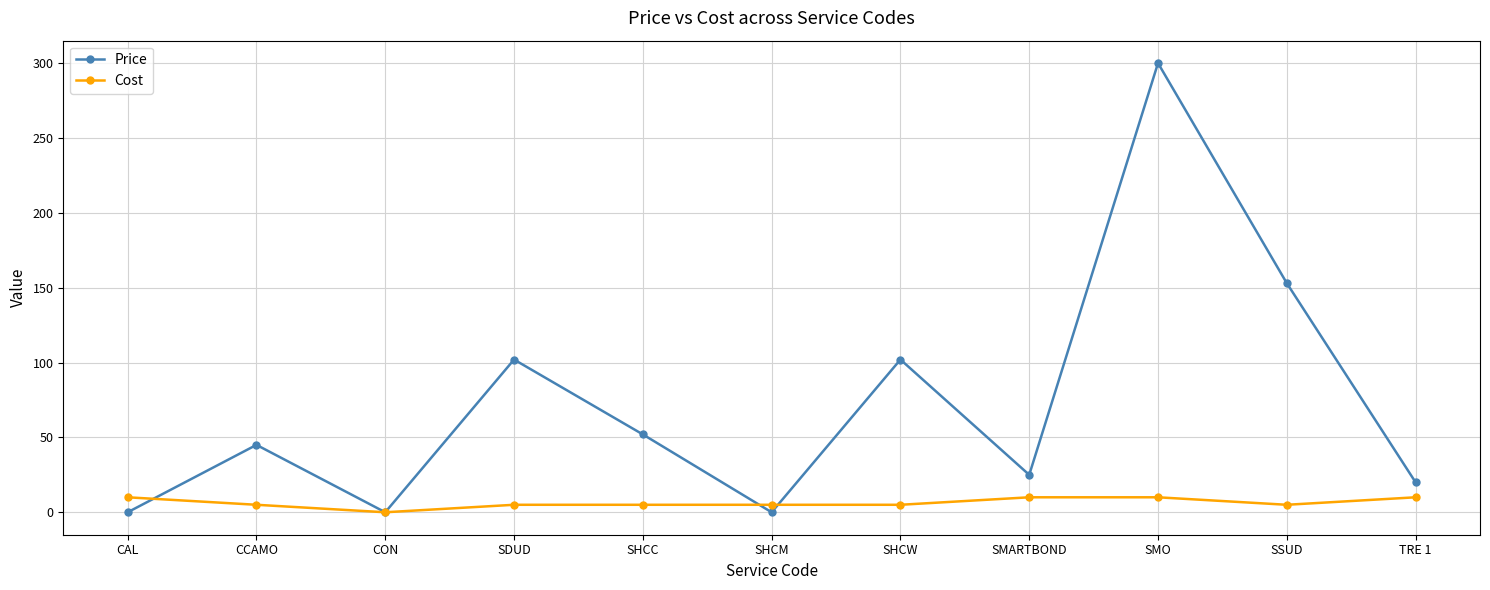

At which category does Cost reach its first local valley?

CON